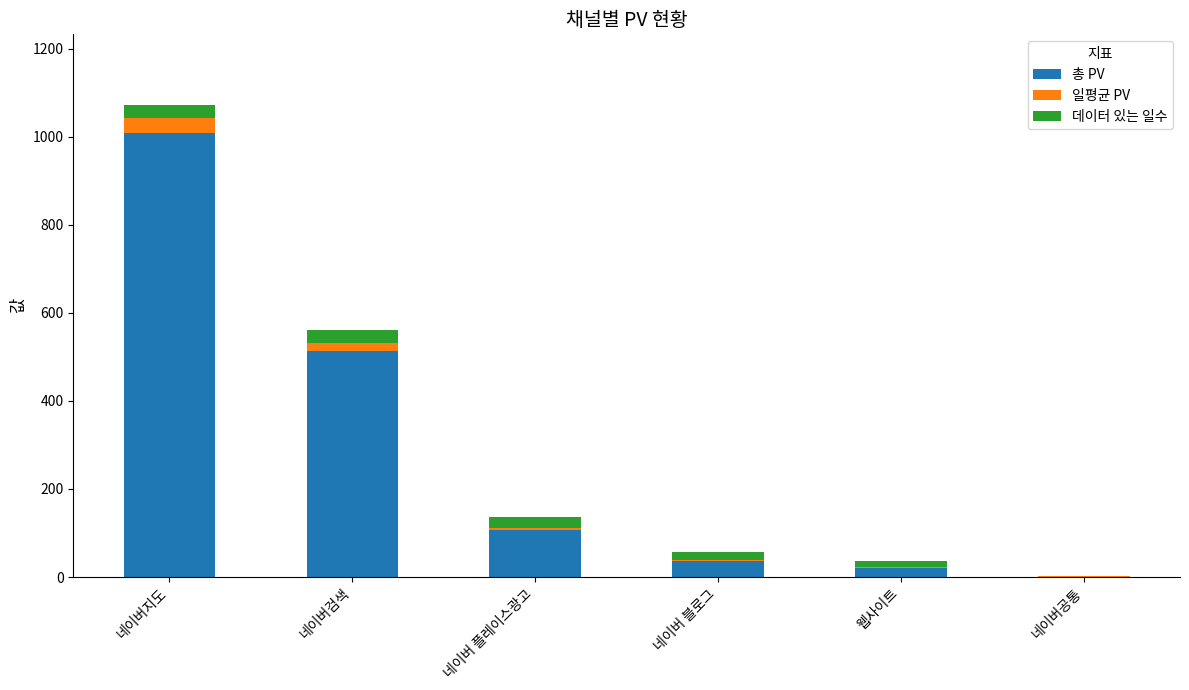

What is the highest value of the 총 PV series?

1008.0